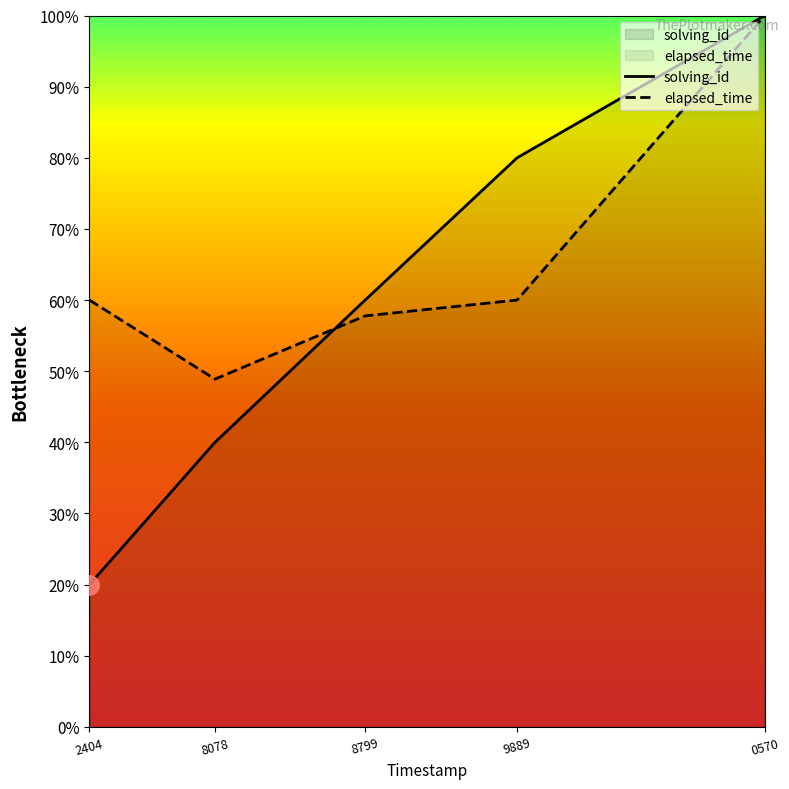

True or false: elapsed_time has more than 0 interior local peaks.

False